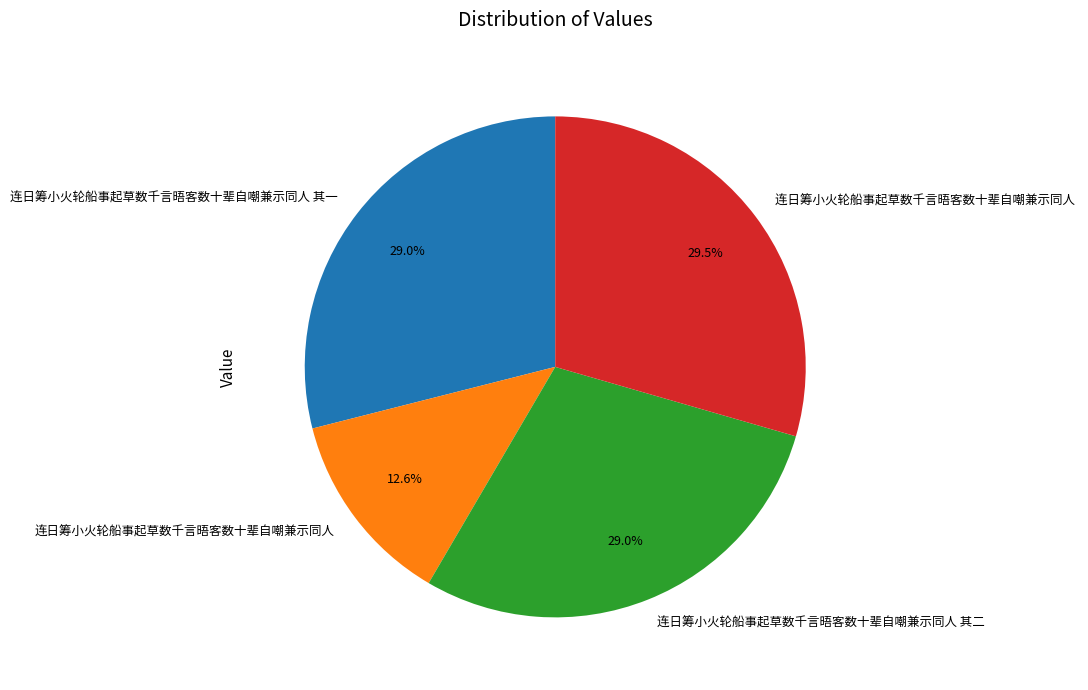

To the nearest percent, what is the average slice percentage?

25%